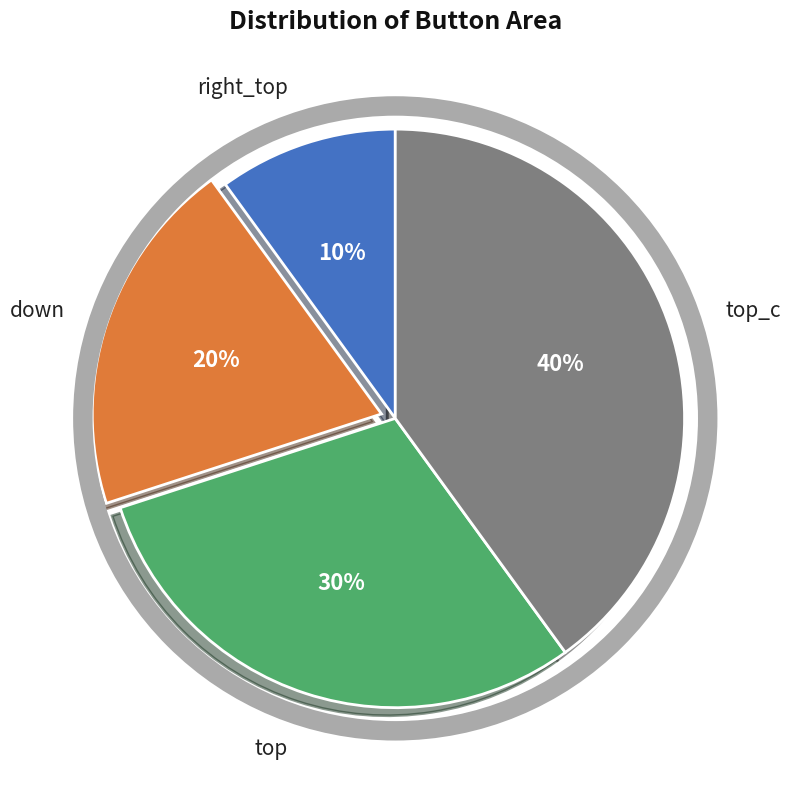

Does any single category account for the majority?

No